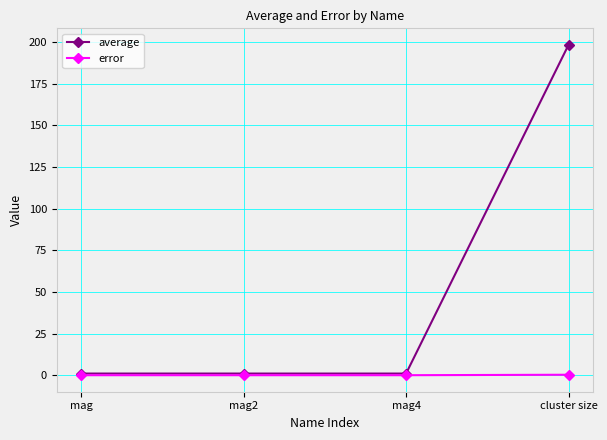

What is the sum of the average values at mag2 and mag4?

2.0